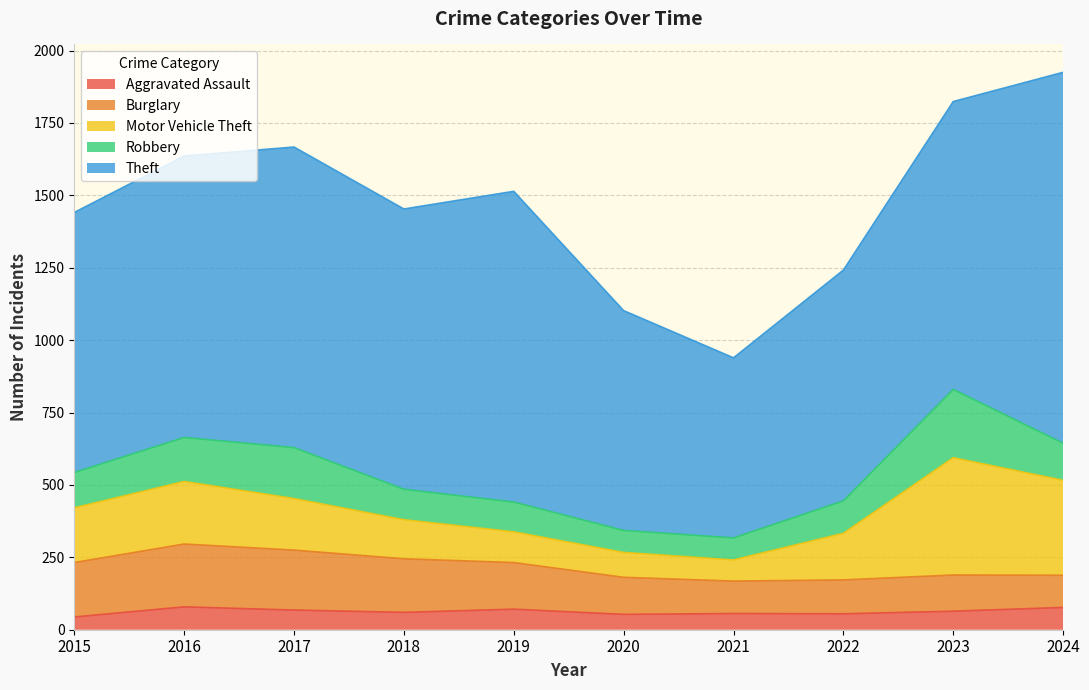

Does the chart display data point markers on the line(s)?

No